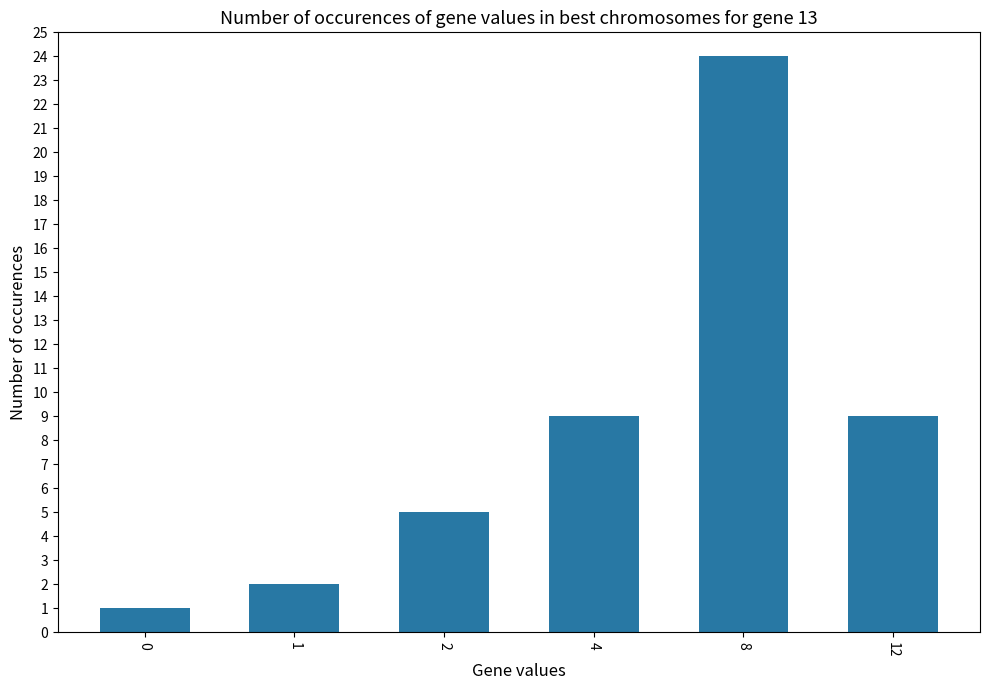

Reading right to left, list all the values displayed in this chart.

12=9	8=24	4=9	2=5	1=2	0=1